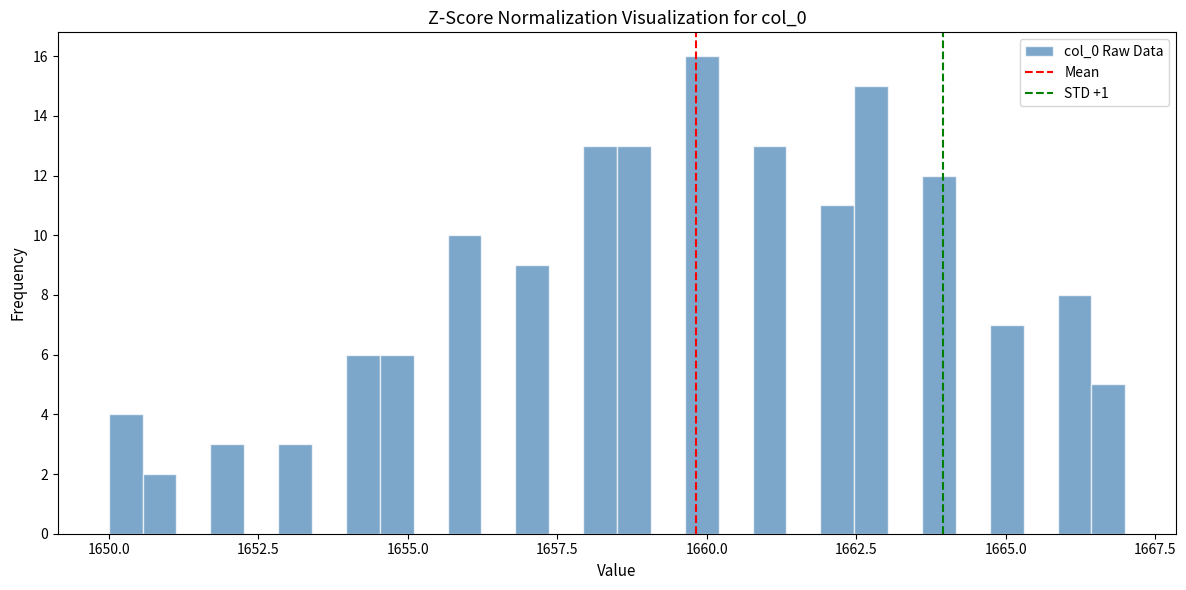

Read against the x-axis, roughly where is the centre of the tallest bar?

1660.0